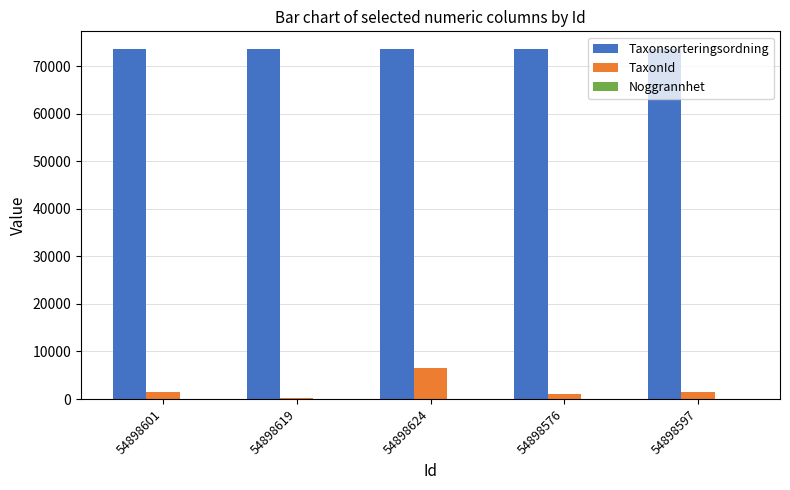

What is the maximum value for Taxonsorteringsordning?

73625